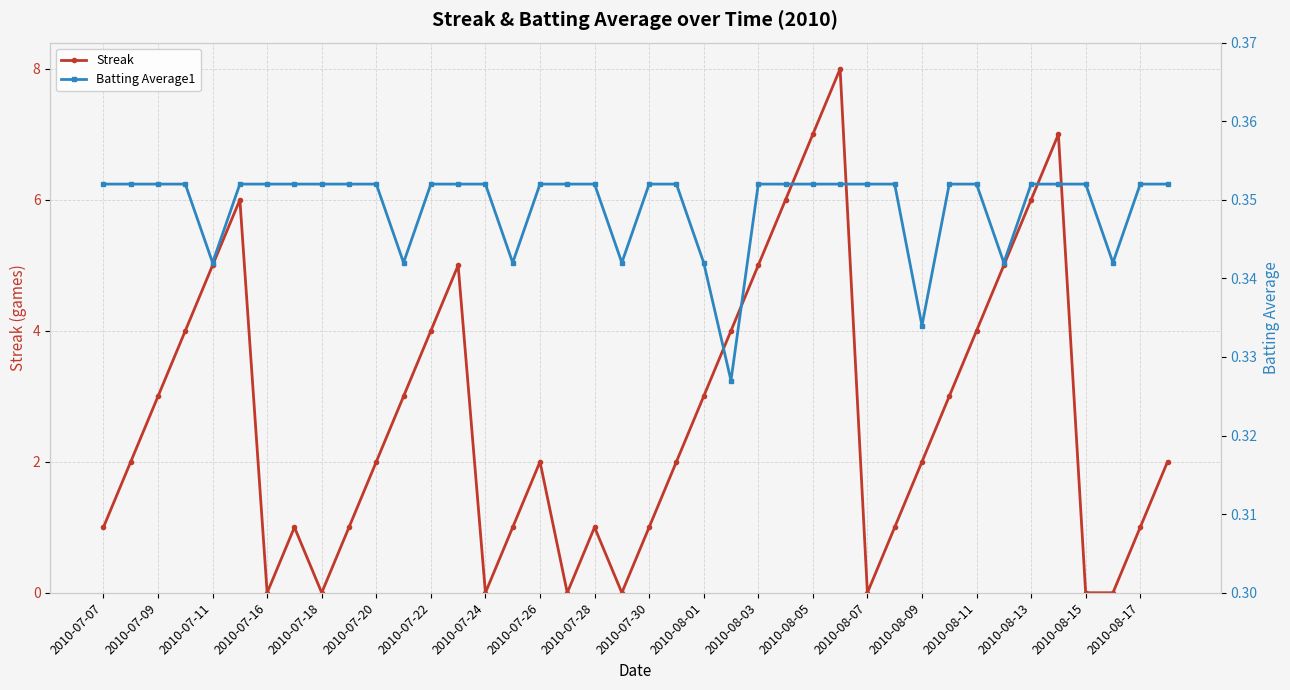

Which series has the largest total across all categories?

Streak